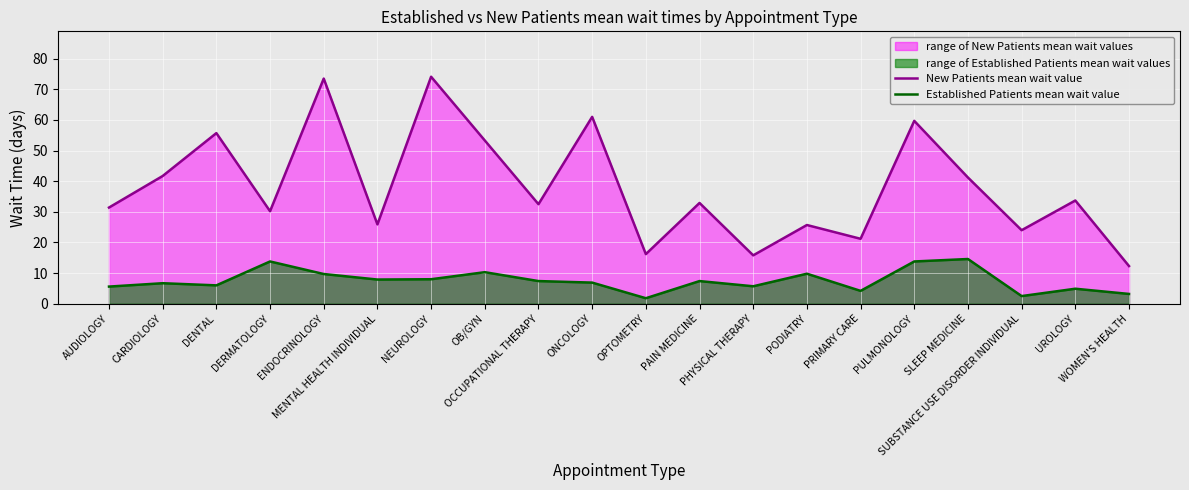

Rank the series by their average value, from highest to lowest.

New Patients mean wait value, Established Patients mean wait value